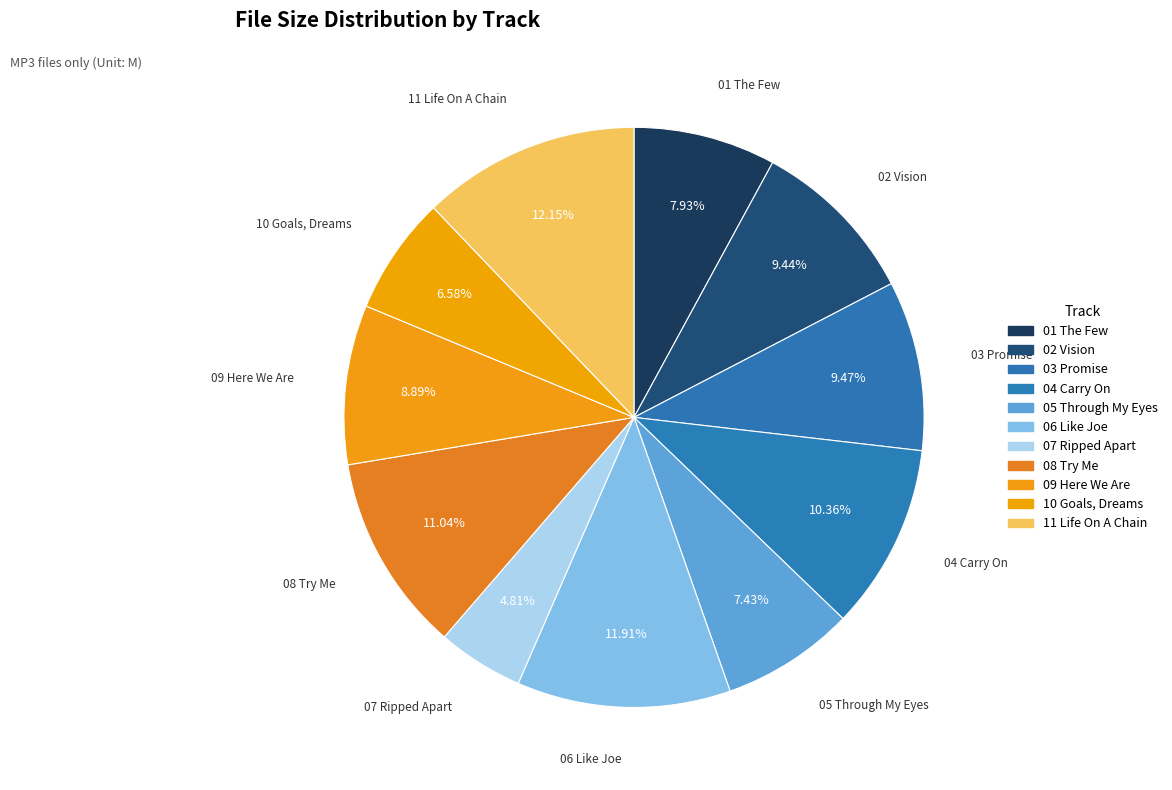

Count the number of slices in the pie.

11